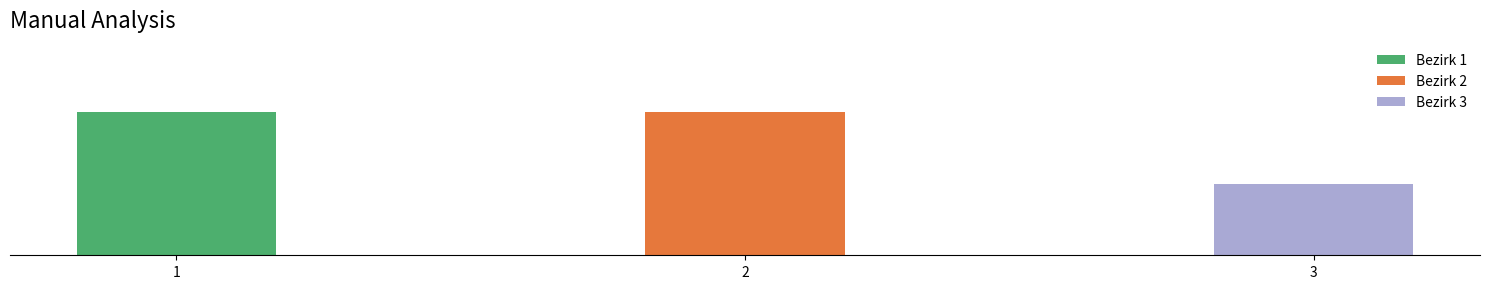

At which label is the value closest to 1?

3